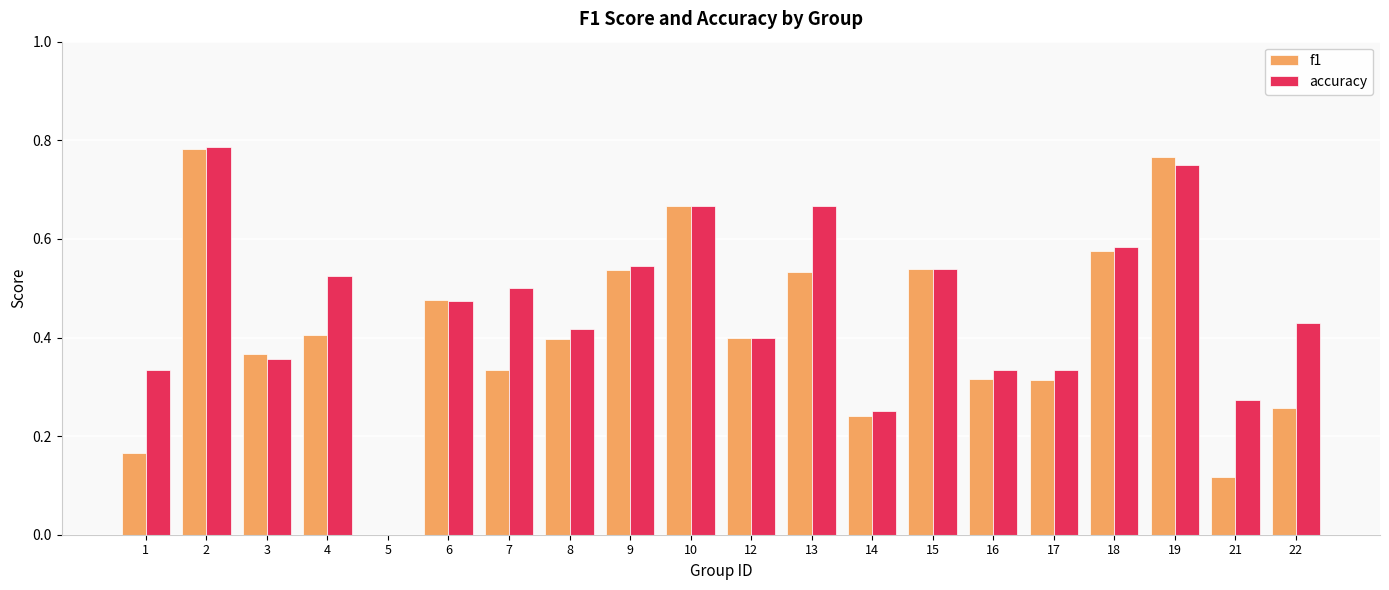

True or false: f1 has a value of 0.5 at 2.

False